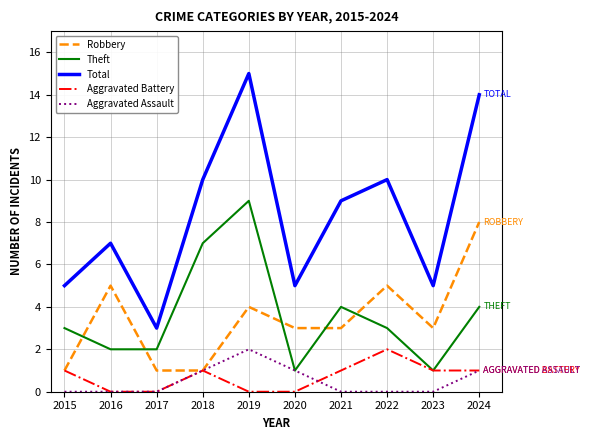

At which category is the sum across all series the highest?

2019